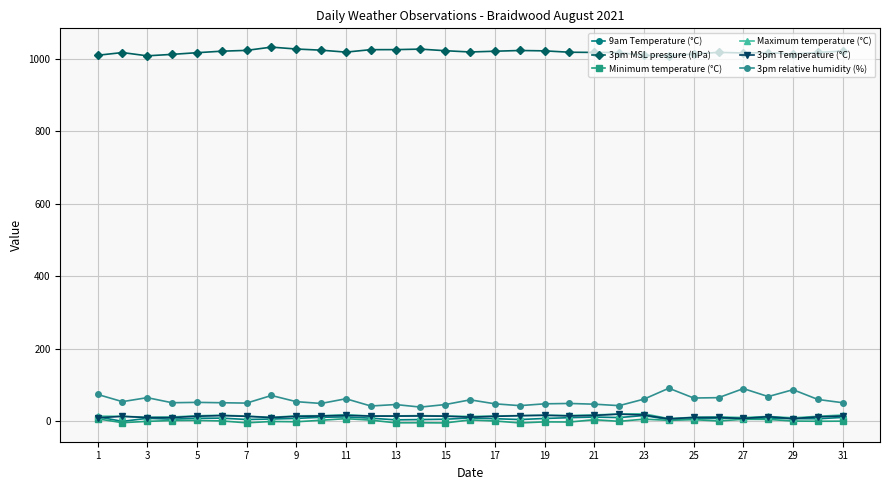

True or false: Maximum temperature (°C) and 3pm MSL pressure (hPa) cross at least once.

False